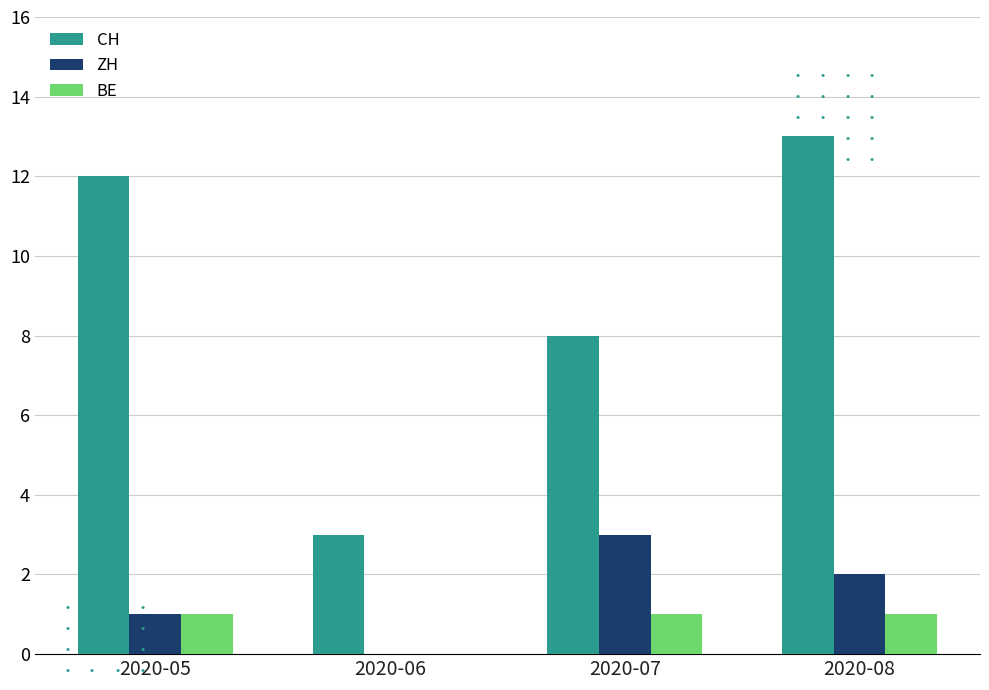

The value of CH at 2020-05 is 19. True or false?

False